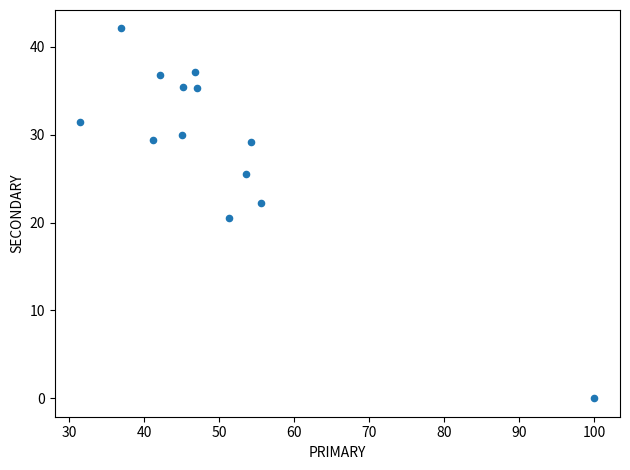

What Y value in the scatter plot is closest to 21?

20.5